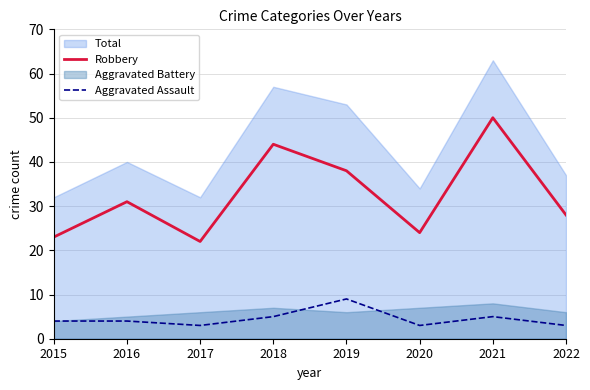

How many Aggravated Assault values are between 3 and 5?

7